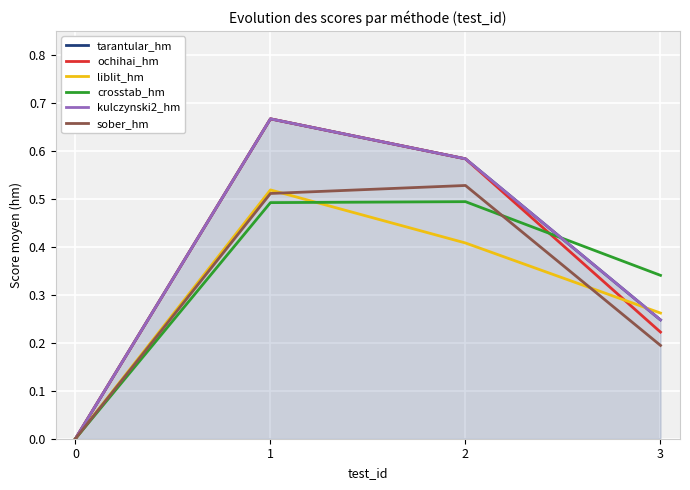

Between 3 and 1, which is larger?

1